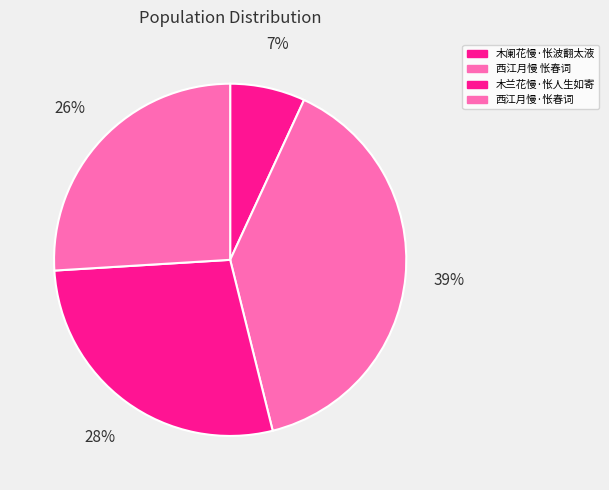

To the nearest percent, what portion does 木兰花慢·怅人生如寄 represent?

28%